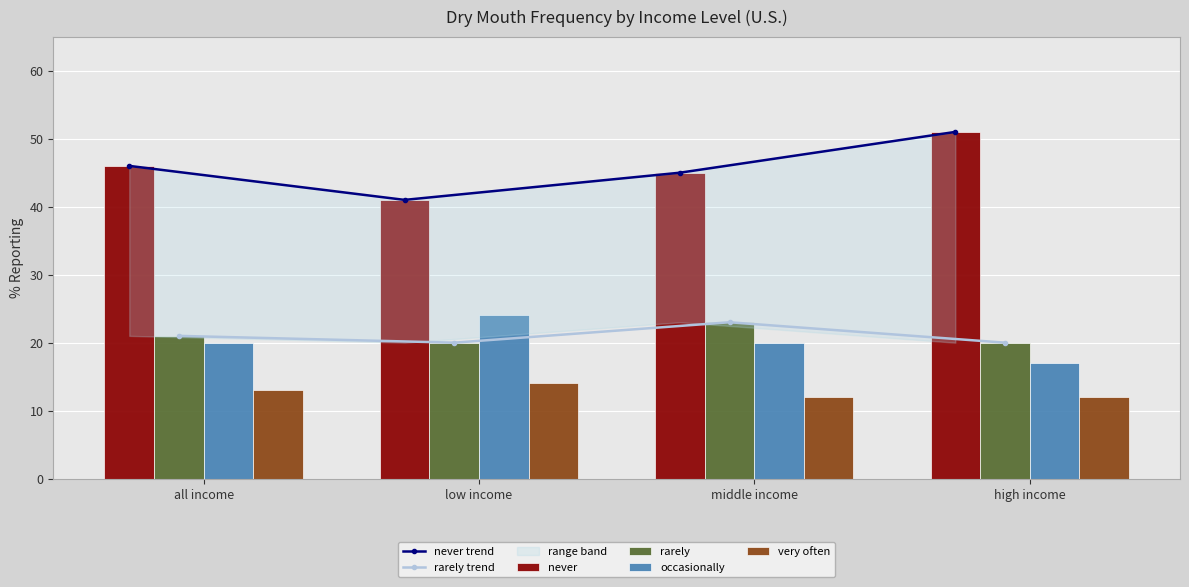

Reading left to right, list all the values displayed in this chart.

never trend: 46	41	45	51
rarely trend: 21	20	23	20
never: 46	41	45	51
rarely: 21	20	23	20
occasionally: 20	24	20	17
very often: 13	14	12	12